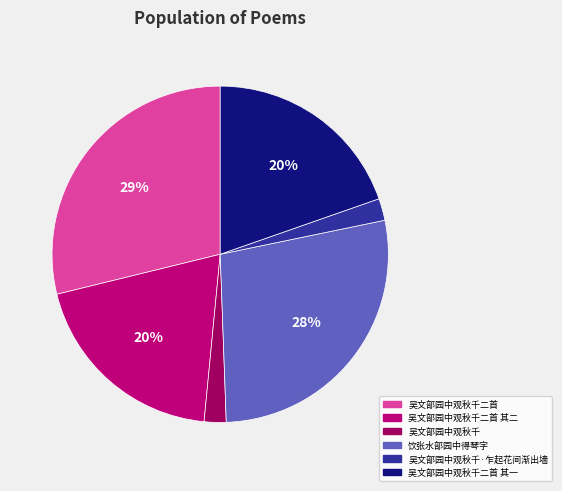

Is there any slice that represents more than half of the pie?

No